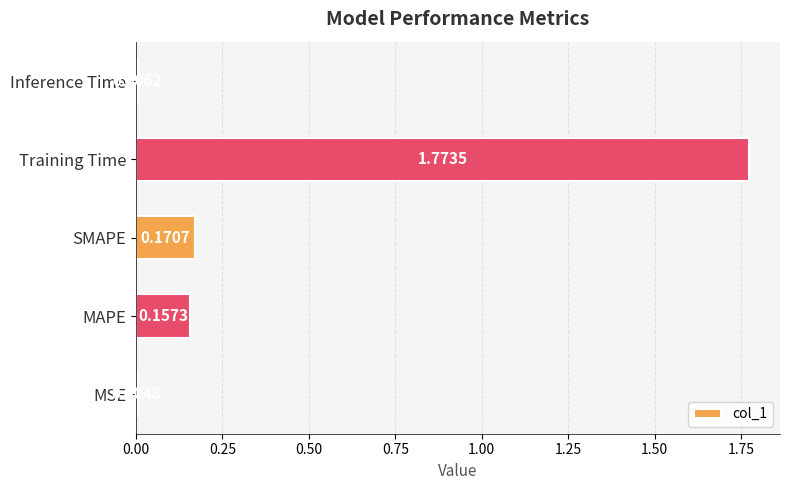

What is the change in value from MSE to SMAPE?

+0.2